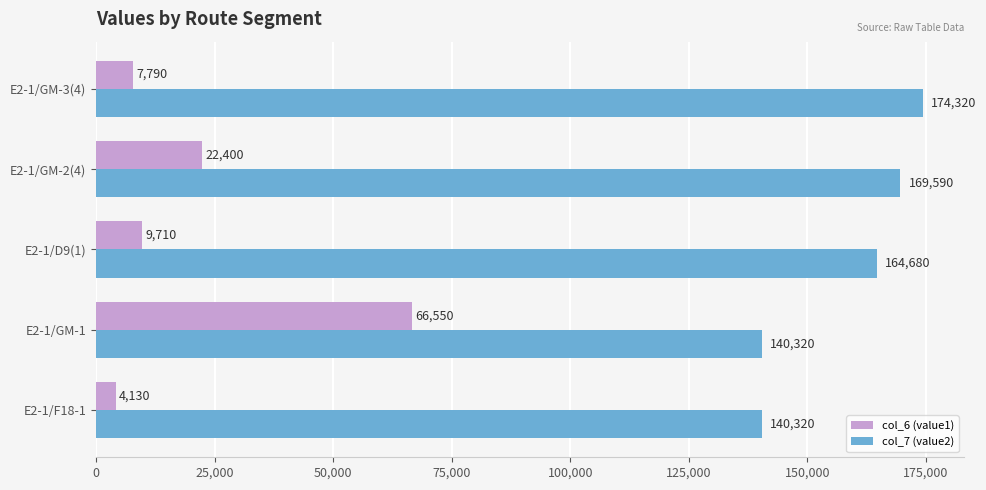

Between E2-1/GM-2(4) and E2-1/GM-3(4), which series saw the biggest shift?

col_6 (value1)